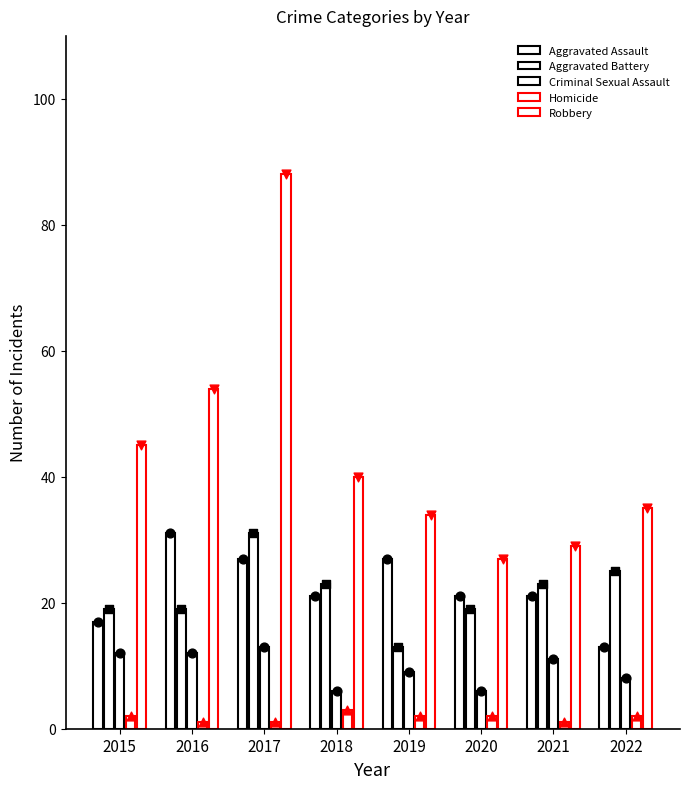

Which series has the largest Y range (max minus min)?

Robbery